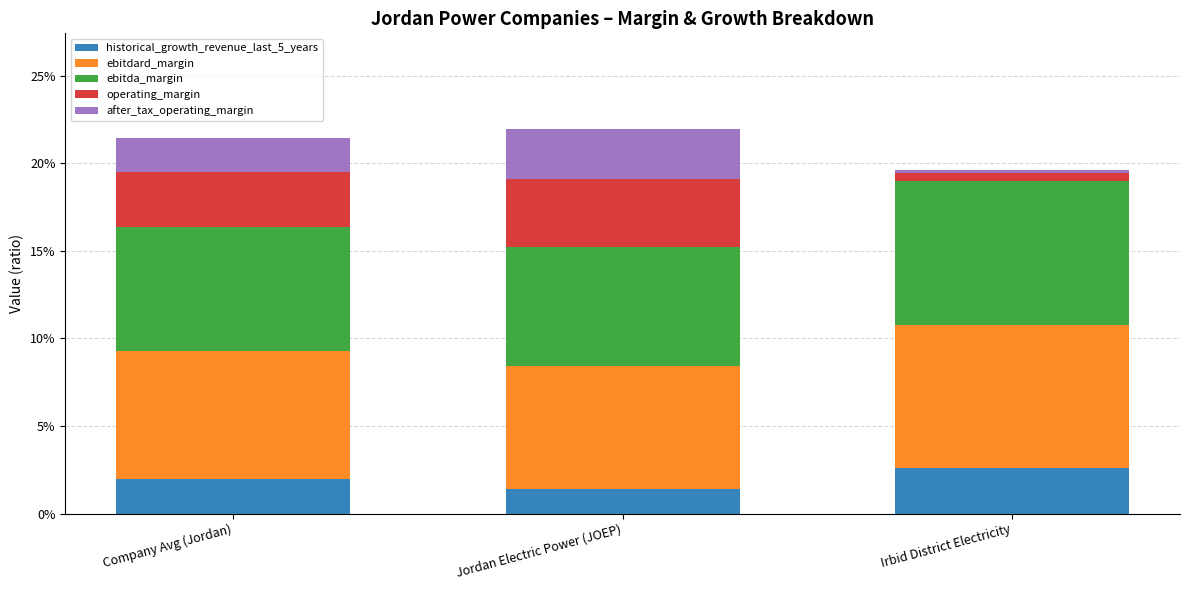

At which category is the sum across all series the highest?

Jordan Electric Power (JOEP)